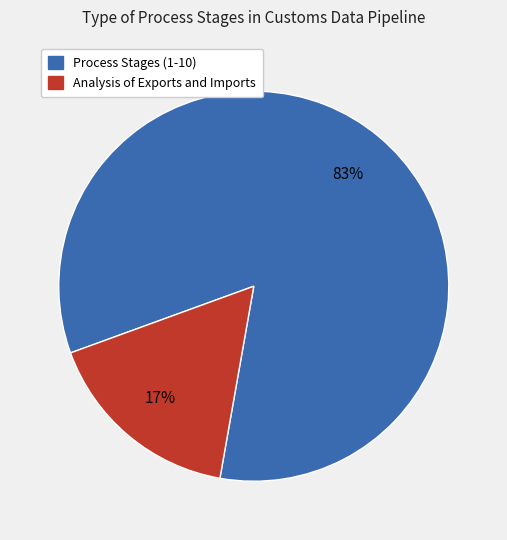

Count the number of slices in the pie.

2